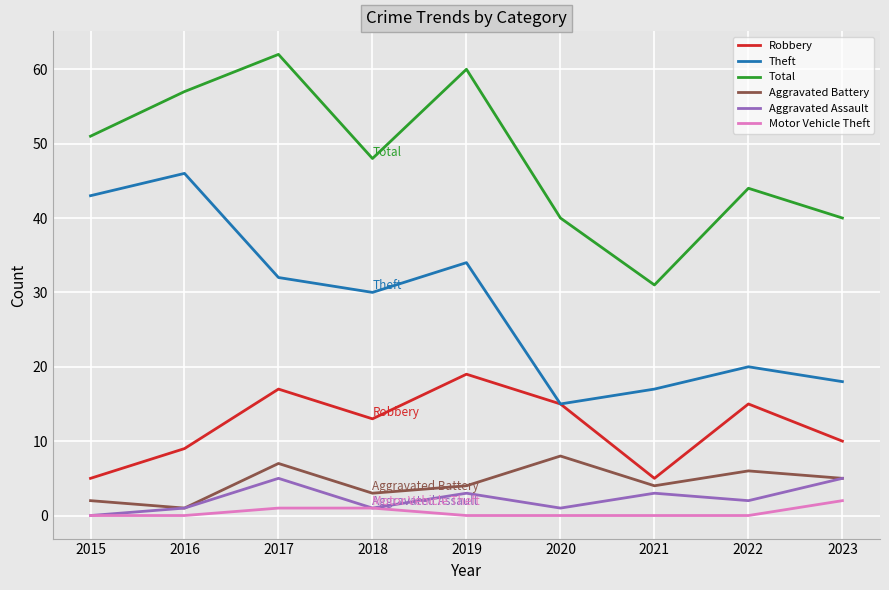

True or false: Total and Theft cross at least once.

False